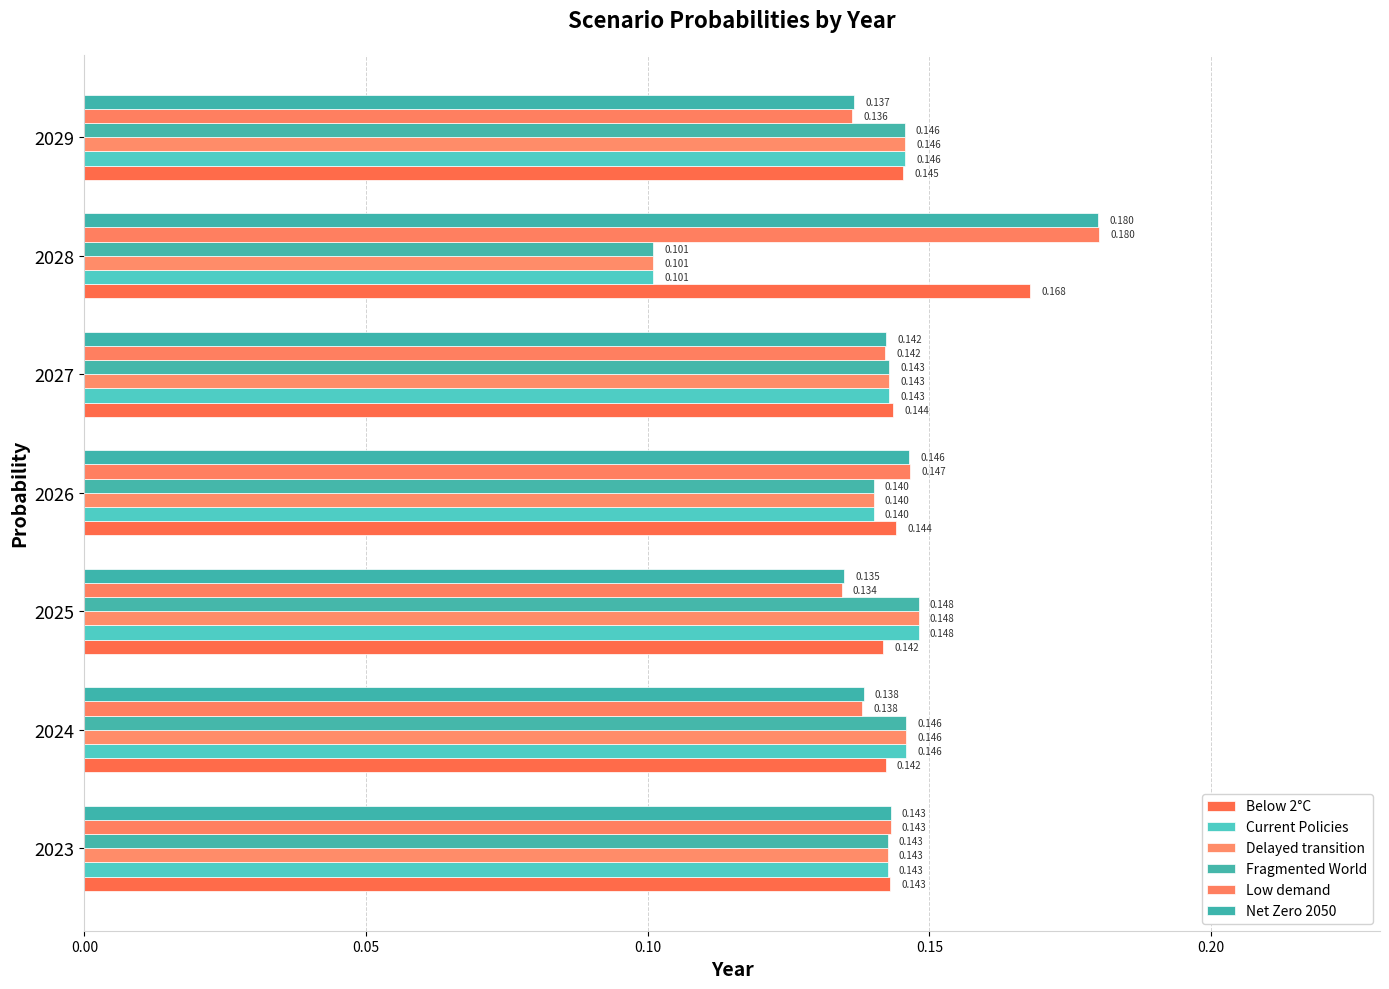

How many data points does each series have?

7